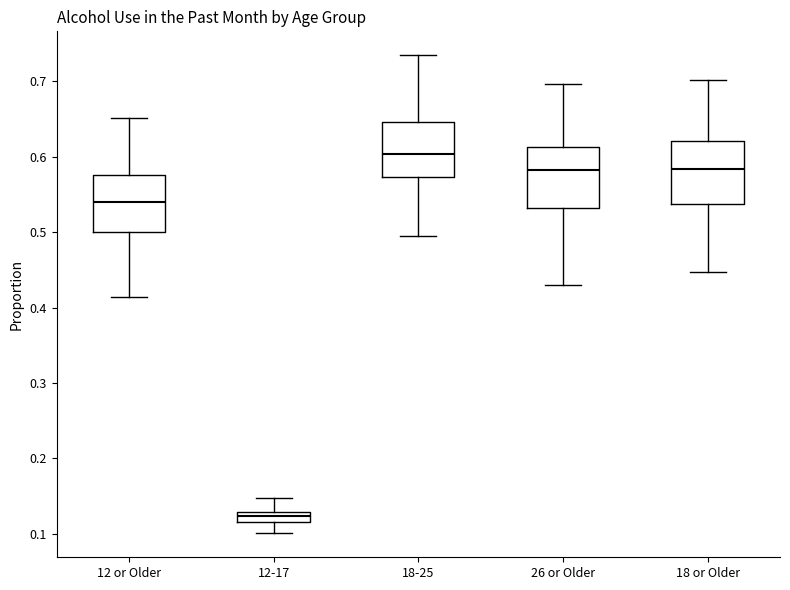

Where does the upper whisker of the box for 12-17 end on the y-axis? The values are not printed on the chart, so give them approximately, as read against the axis.

0.15